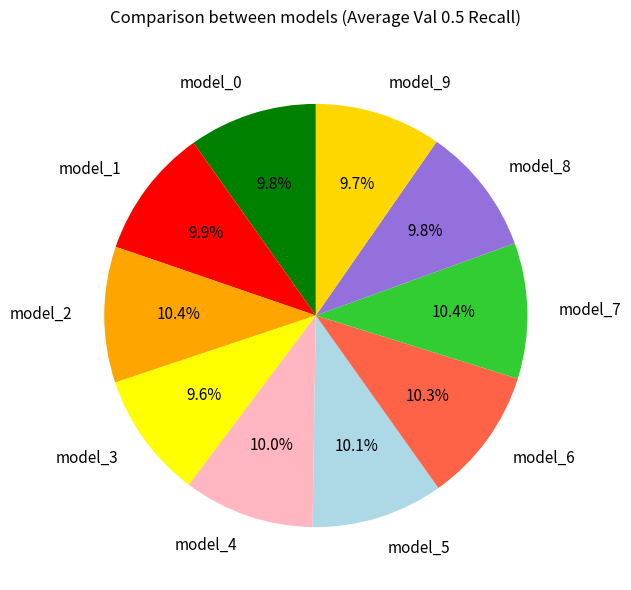

What percentage is the model_4 slice, to the nearest percent?

10%